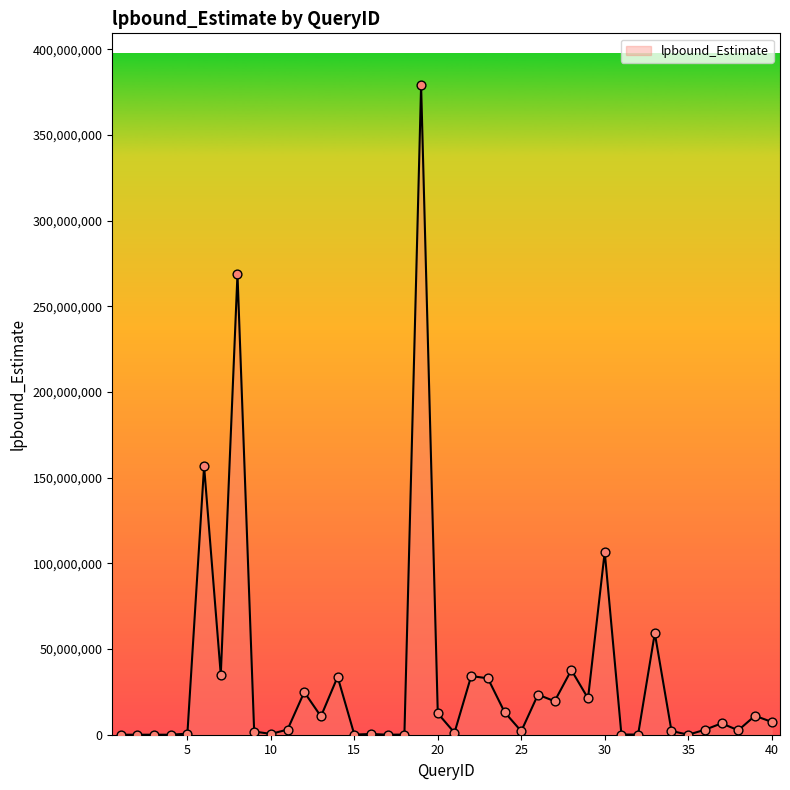

What is the difference between the maximum and minimum values?

378974821.2